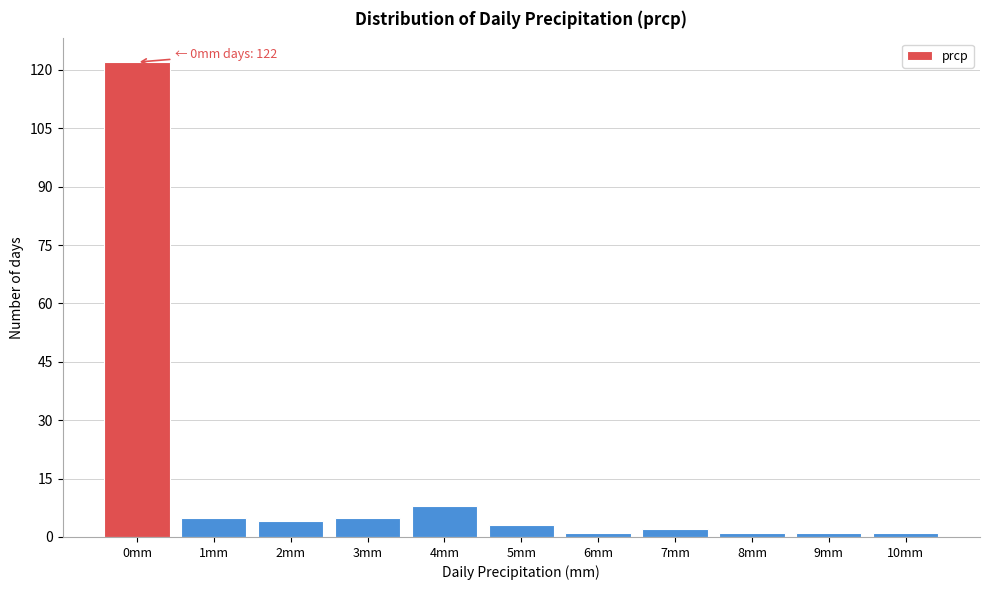

Reading right to left, extract all data points from this chart.

1	1	1	2	1	3	8	5	4	5	122